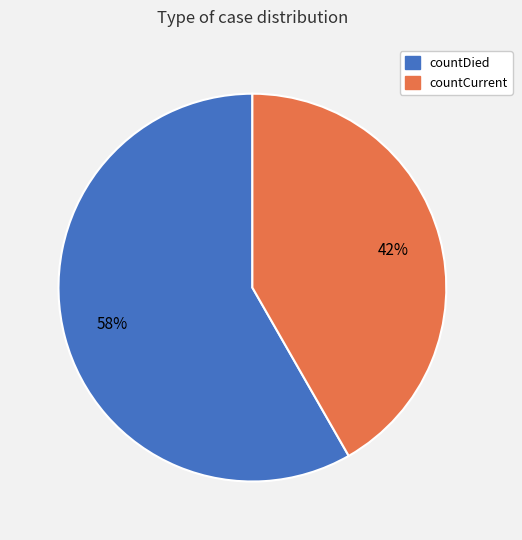

To the nearest percent, what is the average slice percentage?

50%